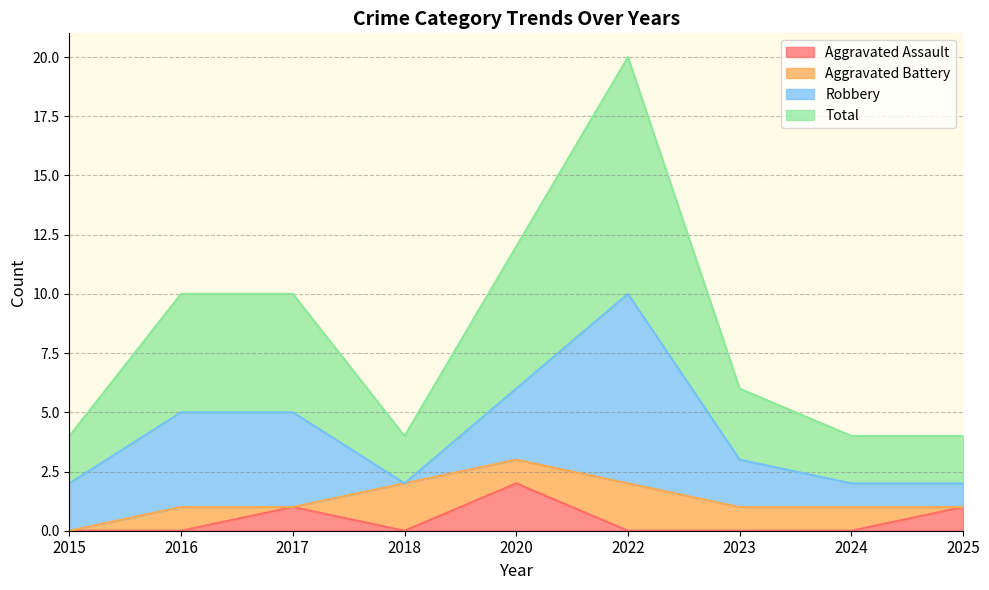

What is the greatest value displayed?

10